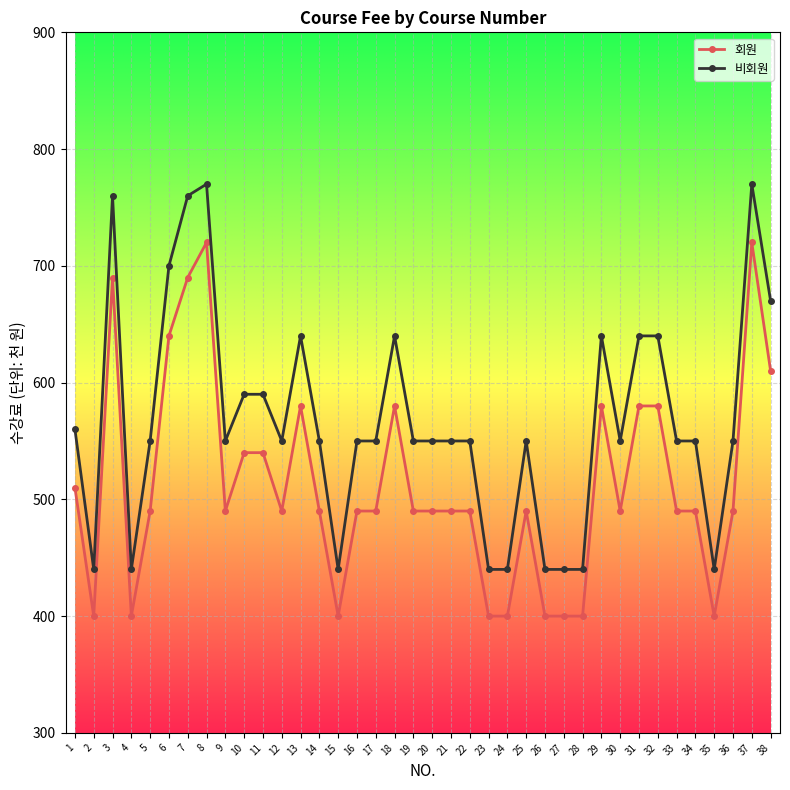

True or false: 회원 and 비회원 intersect in this chart.

False